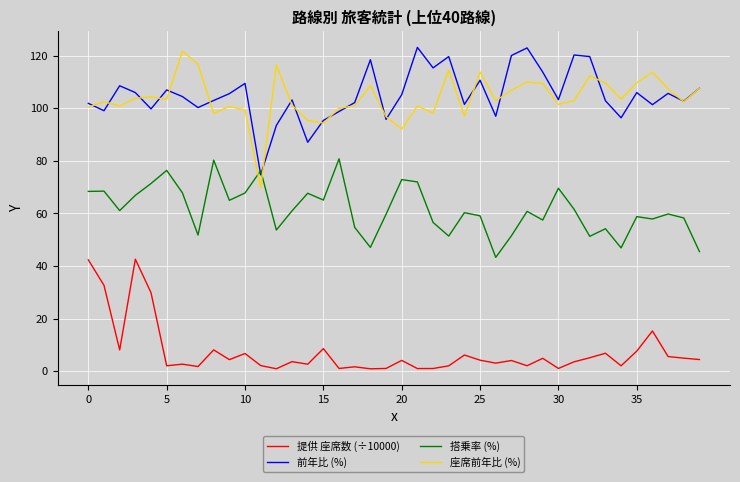

What is the highest value of the 搭乗率 (%) series?

80.8